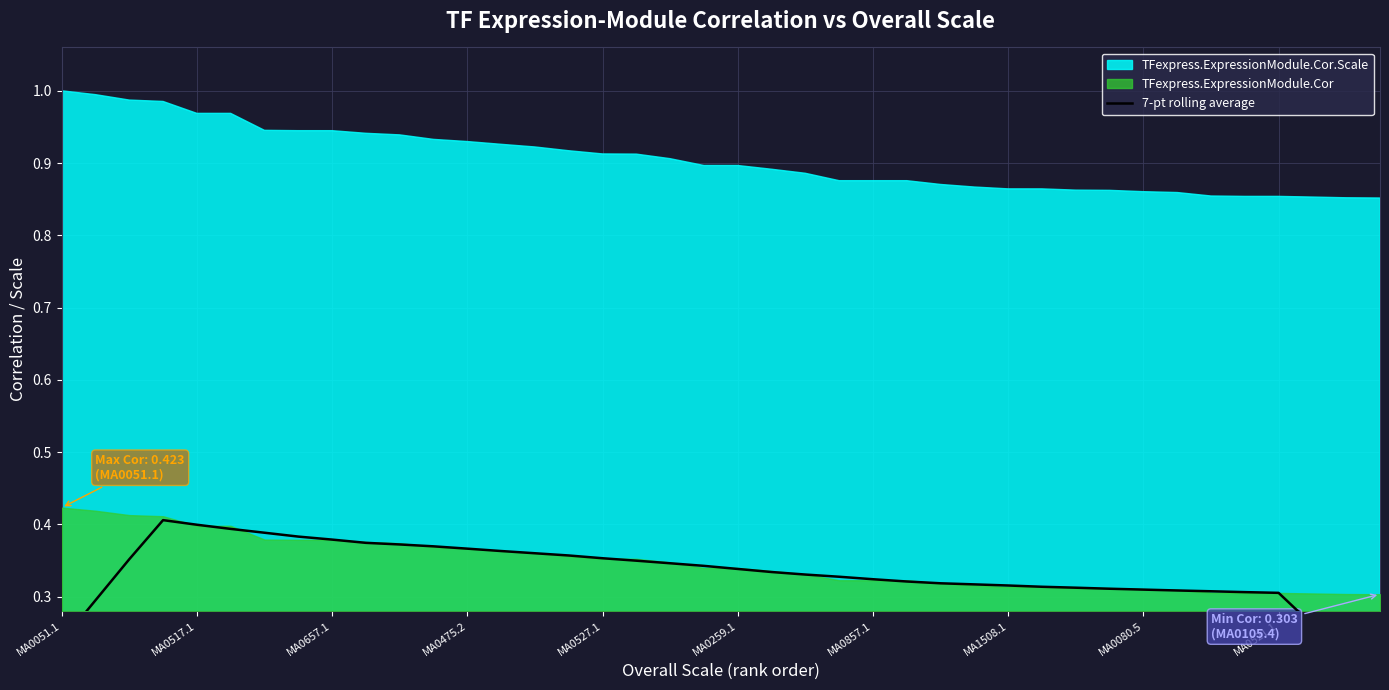

Count the values in the range 0 to 1.

40